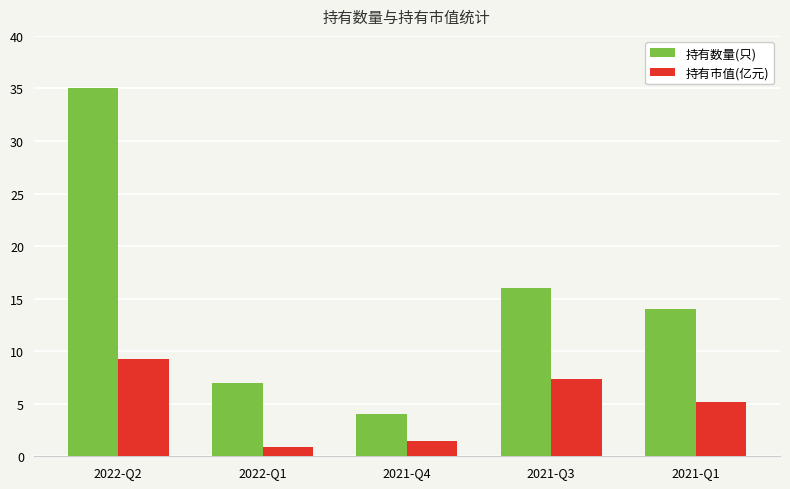

List the series in order of their overall mean, lowest first.

持有市值(亿元), 持有数量(只)